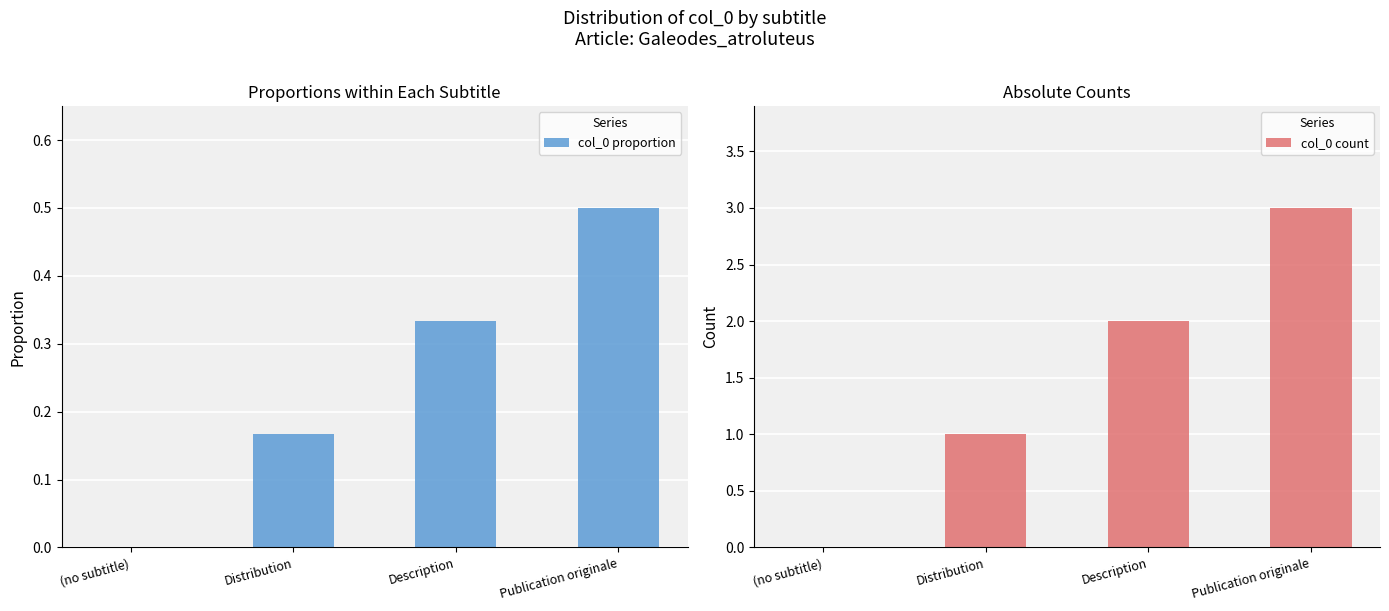

What is the spread (max minus min) of values at Publication originale?

2.5